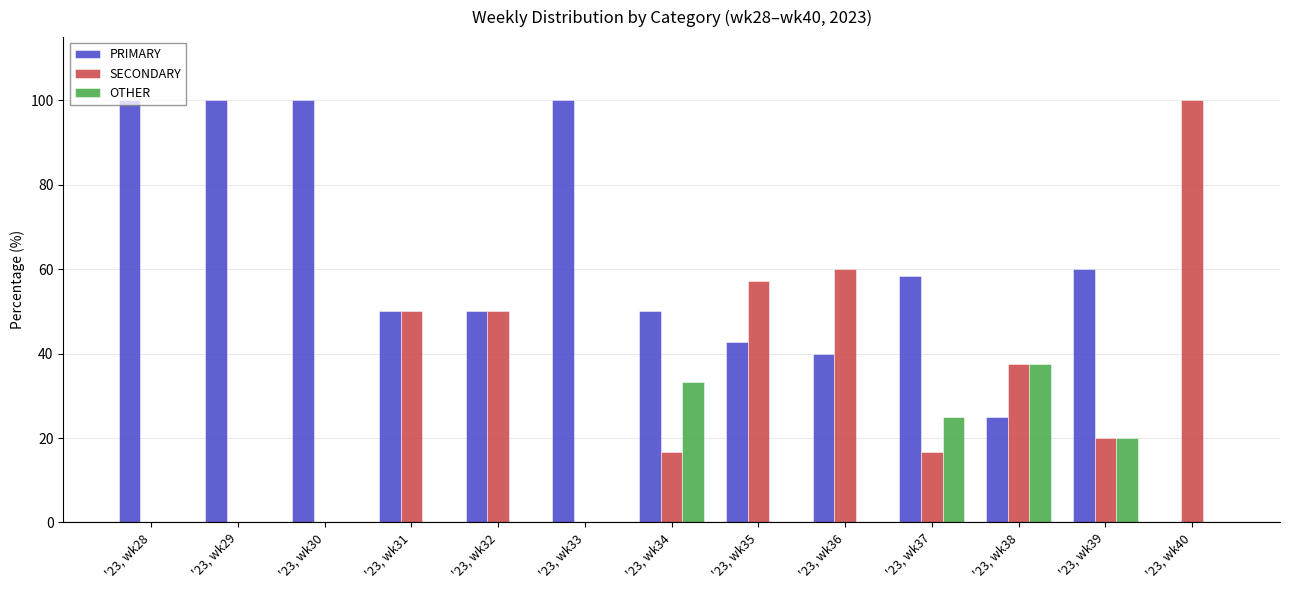

Reading left to right, extract all data points from this chart.

PRIMARY: '23, wk28=100.0	'23, wk29=100.0	'23, wk30=100.0	'23, wk31=50.0	'23, wk32=50.0	'23, wk33=100.0	'23, wk34=50.0	'23, wk35=42.9	'23, wk36=40.0	'23, wk37=58.3	'23, wk38=25.0	'23, wk39=60.0	'23, wk40=0.0
SECONDARY: '23, wk28=0.0	'23, wk29=0.0	'23, wk30=0.0	'23, wk31=50.0	'23, wk32=50.0	'23, wk33=0.0	'23, wk34=16.7	'23, wk35=57.1	'23, wk36=60.0	'23, wk37=16.7	'23, wk38=37.5	'23, wk39=20.0	'23, wk40=100.0
OTHER: '23, wk28=0.0	'23, wk29=0.0	'23, wk30=0.0	'23, wk31=0.0	'23, wk32=0.0	'23, wk33=0.0	'23, wk34=33.3	'23, wk35=0.0	'23, wk36=0.0	'23, wk37=25.0	'23, wk38=37.5	'23, wk39=20.0	'23, wk40=0.0